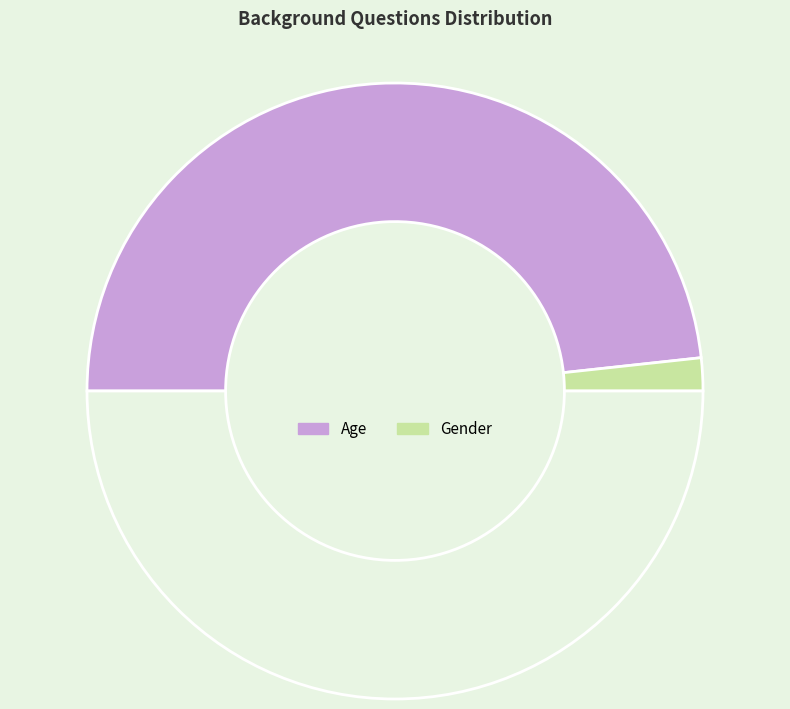

Does any single category account for the majority?

Yes